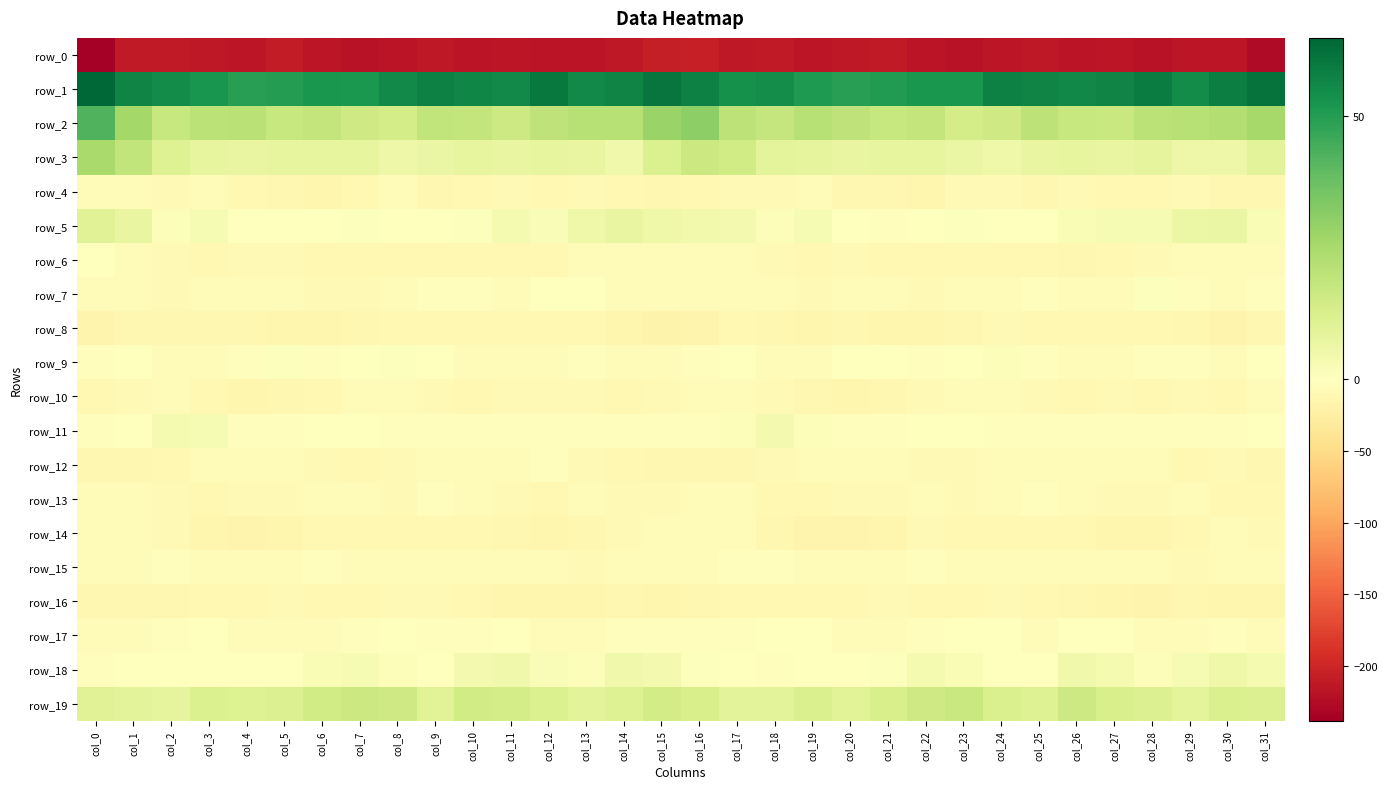

What is the lowest value of the row_2 series?

13.7